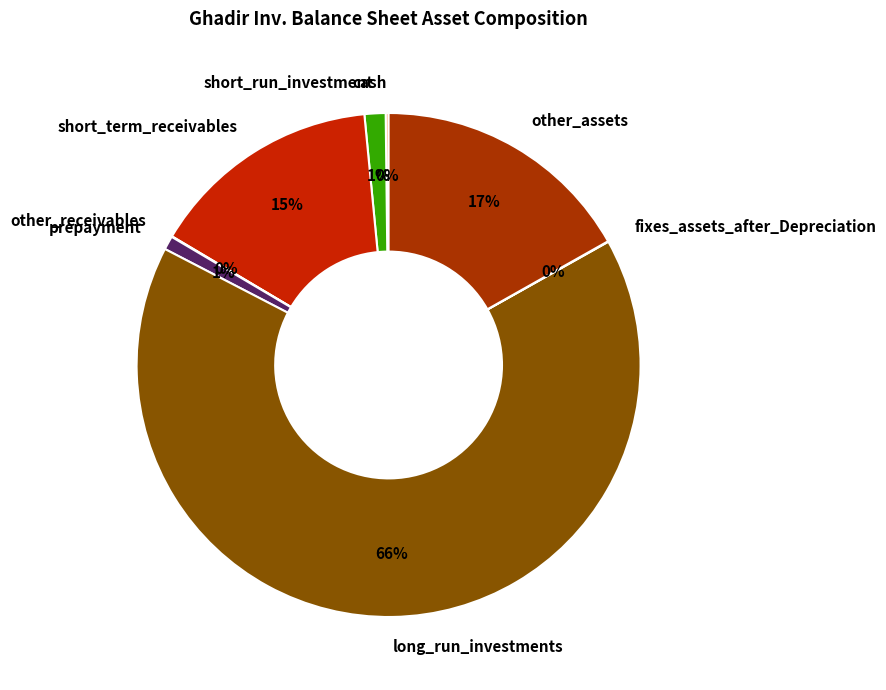

What is the largest slice in the pie chart?

long_run_investments